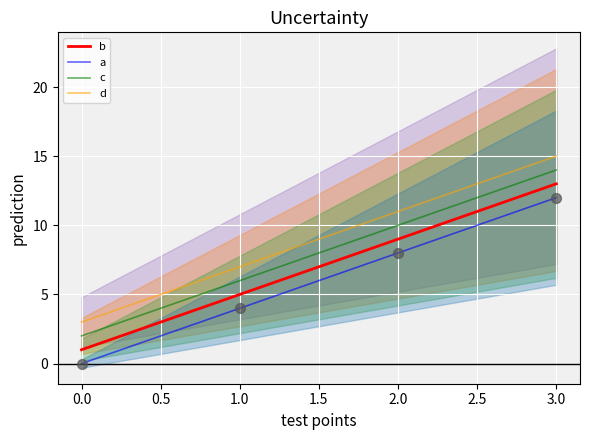

Which series has the largest total across all categories?

d